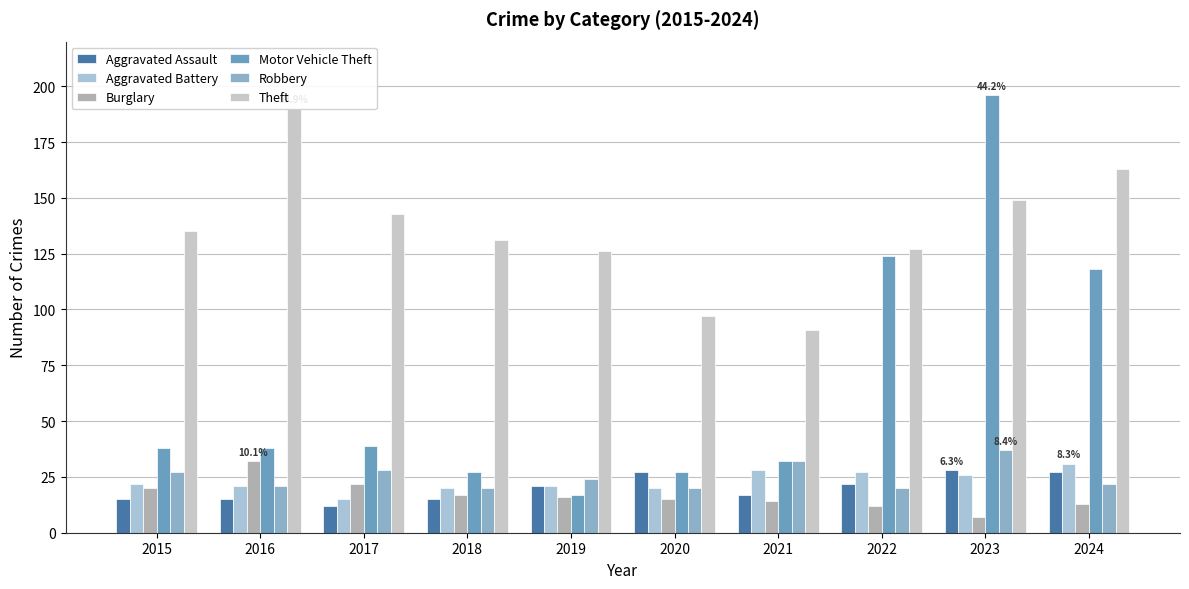

Where does the Aggravated Battery series first go above 22?

2021